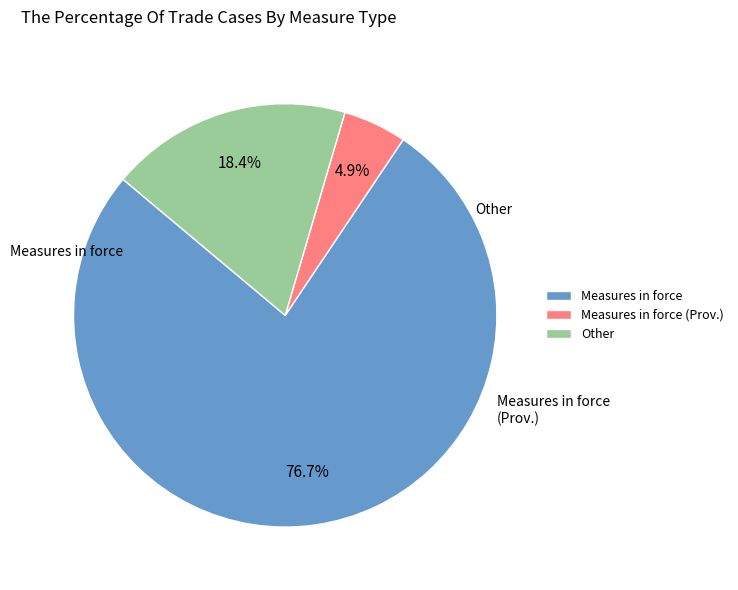

The Measures in force slice represents 84% of the pie. True or false?

False